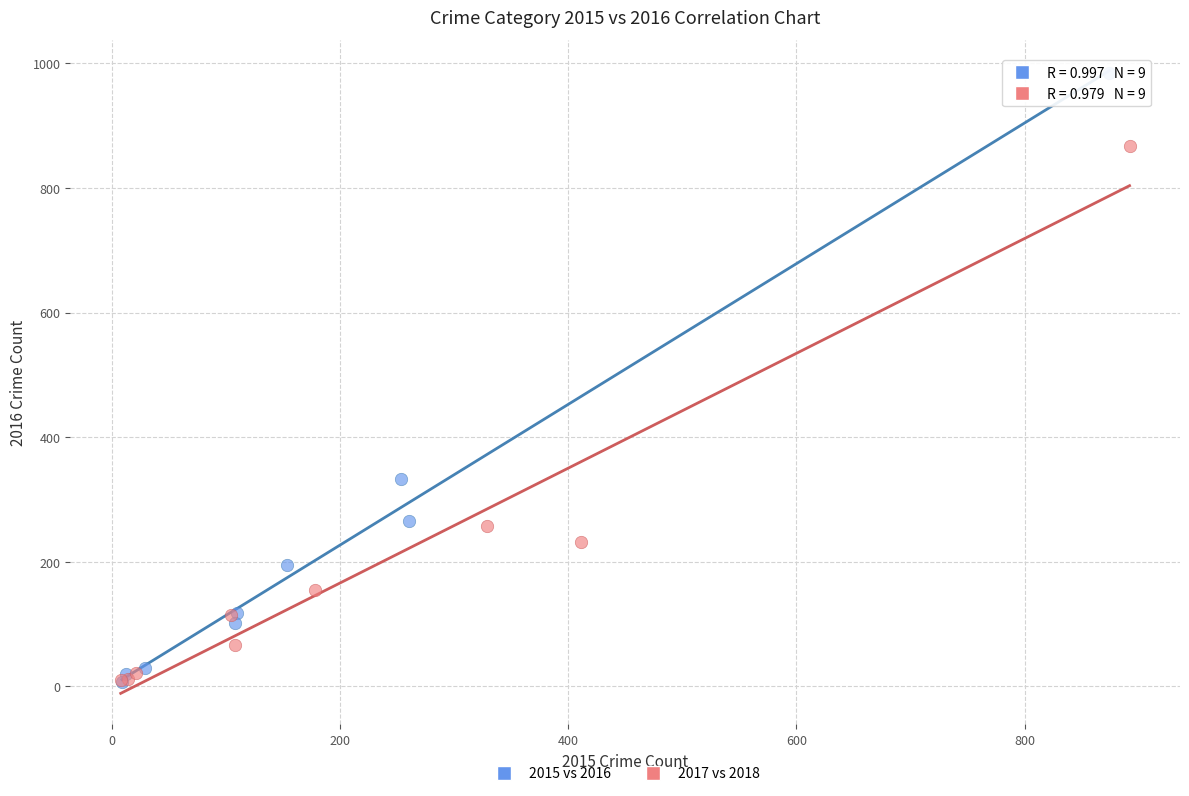

What are all the series names shown in the legend?

2015 vs 2016, 2017 vs 2018